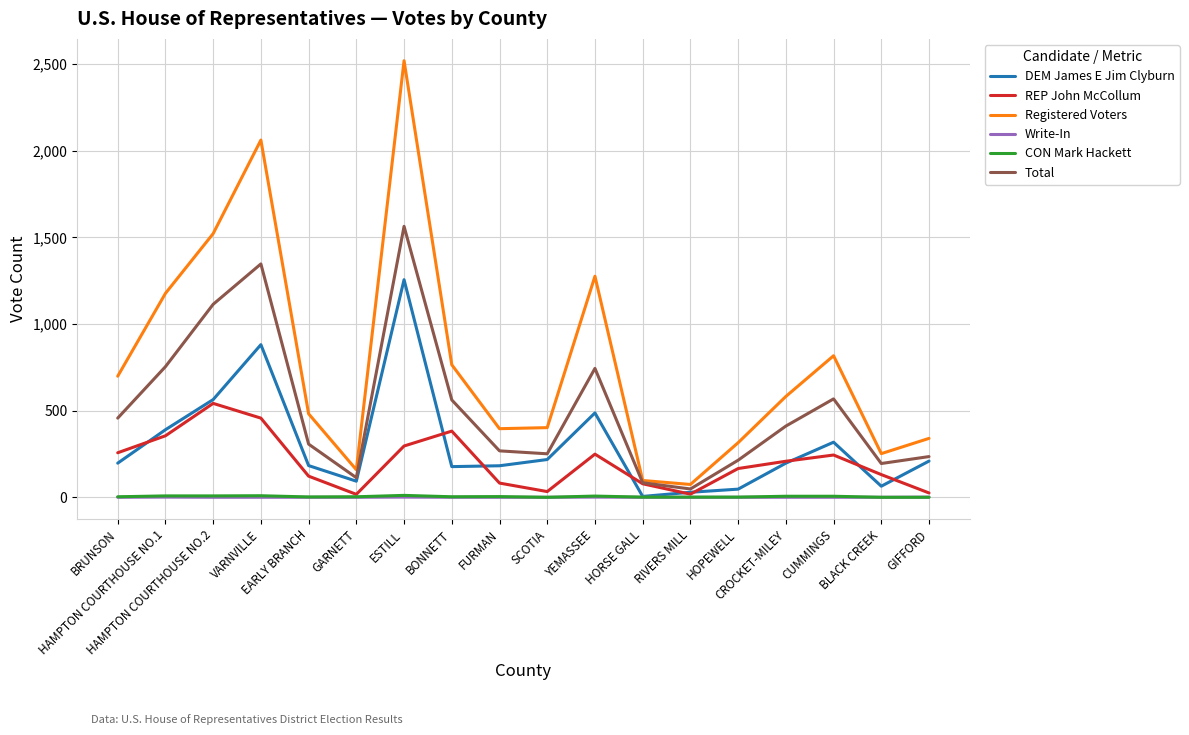

What position from the left is BLACK CREEK?

17